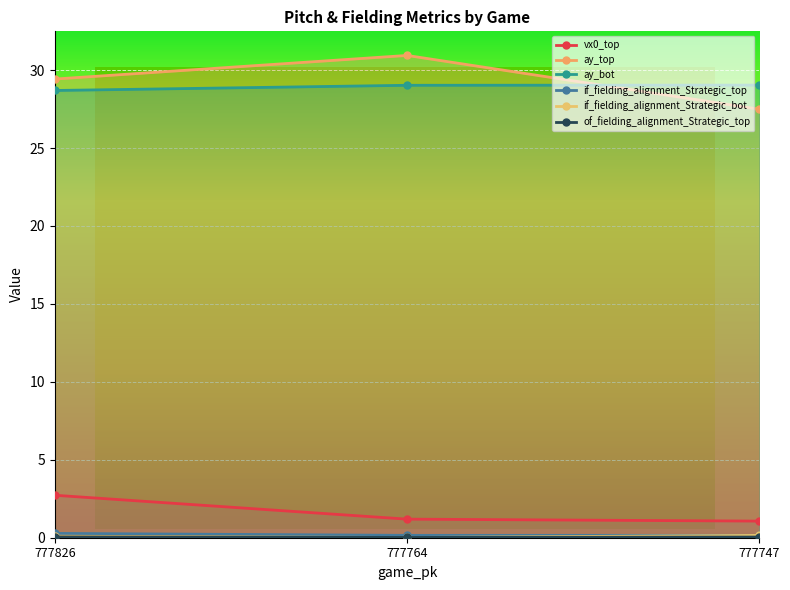

What is the value of the ay_bot point at the 3rd from the left?

29.0